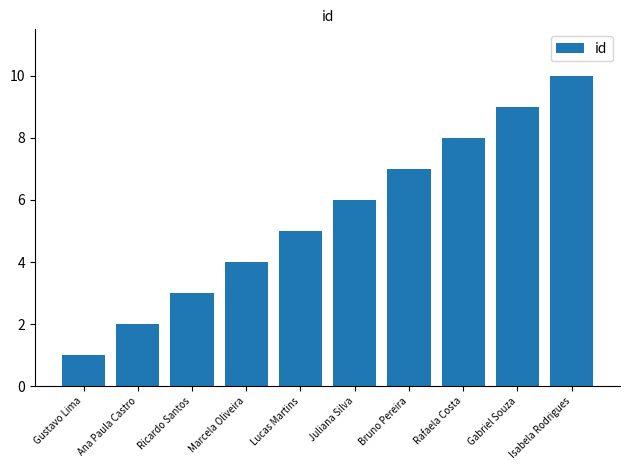

List the labels in order of value, smallest first.

Gustavo Lima, Ana Paula Castro, Ricardo Santos, Marcela Oliveira, Lucas Martins, Juliana Silva, Bruno Pereira, Rafaela Costa, Gabriel Souza, Isabela Rodrigues